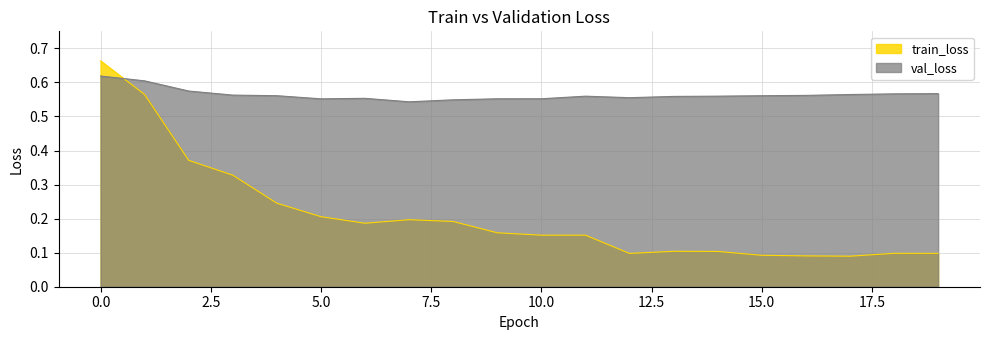

How many val_loss values are between 0 and 1?

20